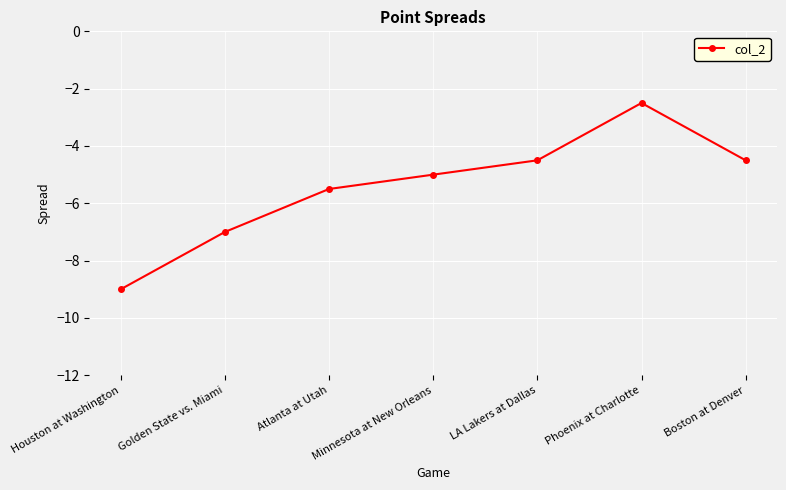

What is the difference between the second highest and second lowest values?

2.5